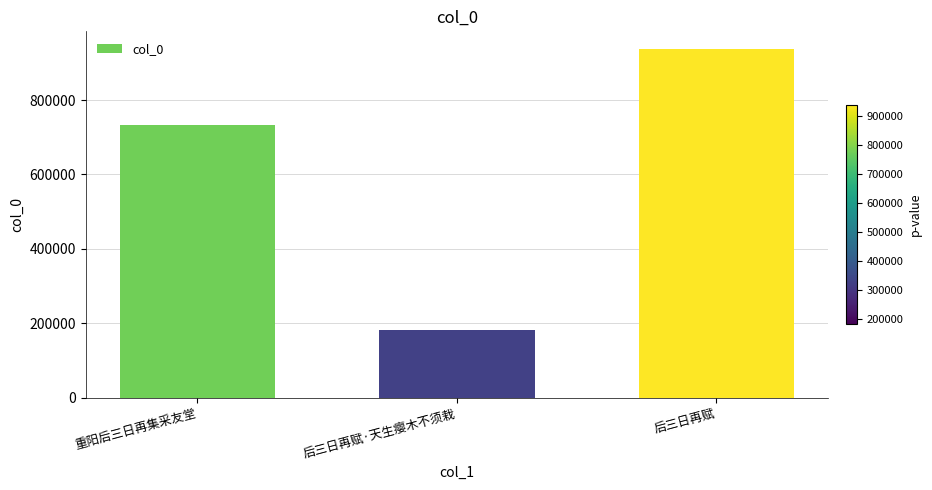

Which category has the highest value across all series?

后三日再赋